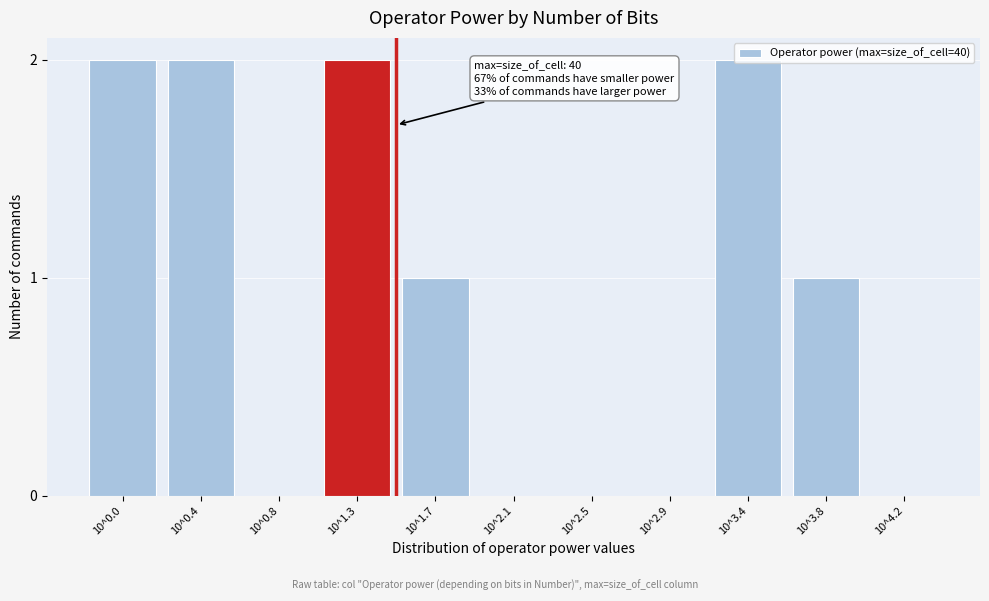

True or false: the data shows 2 at 10^0.0.

True